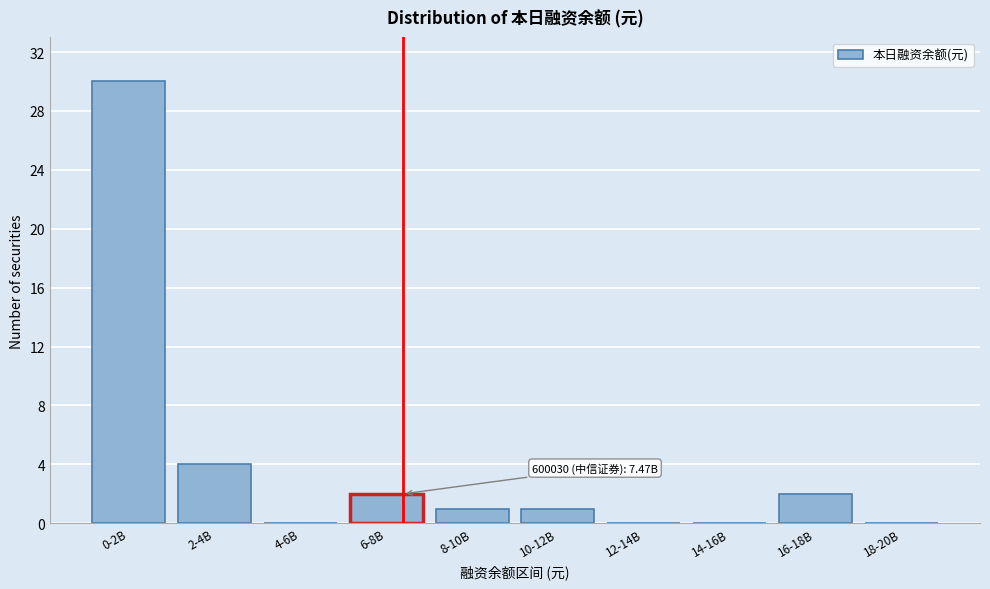

Reading left to right, transcribe all the data shown in this chart.

0-2B=30	2-4B=4	4-6B=0	6-8B=2	8-10B=1	10-12B=1	12-14B=0	14-16B=0	16-18B=2	18-20B=0